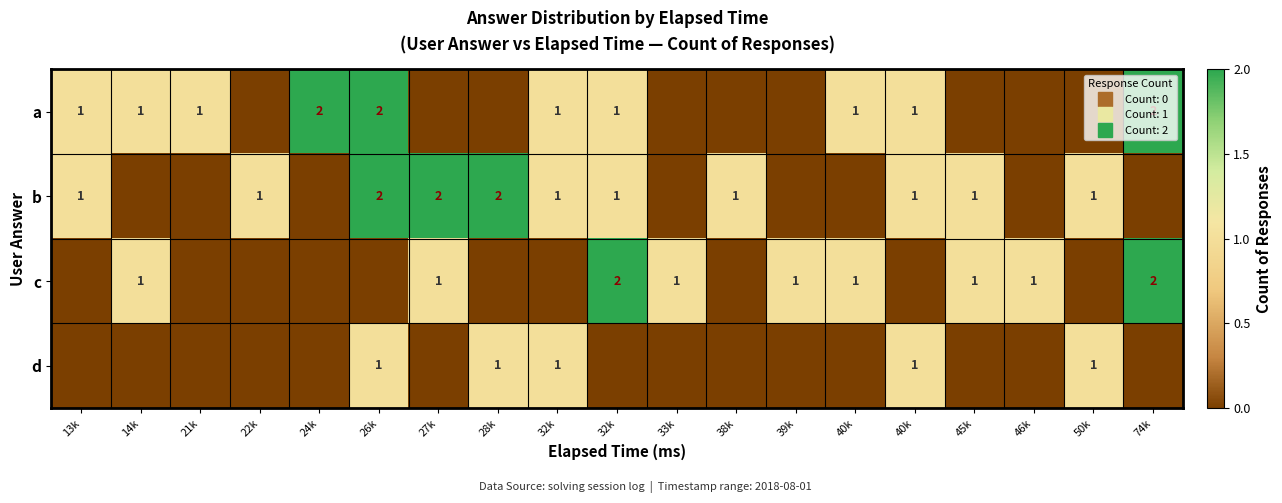

What is the total value across all series at 50k?

2